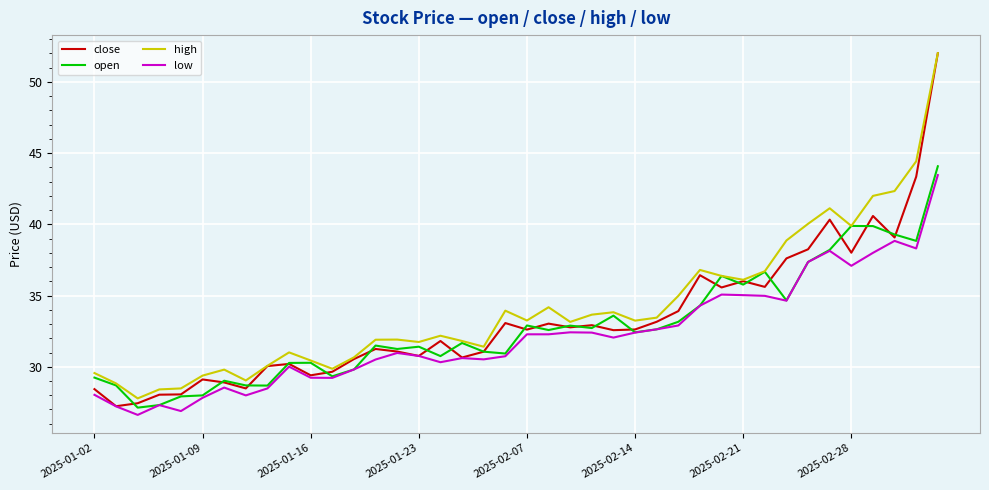

List the series in order of their overall mean, highest first.

high, close, open, low